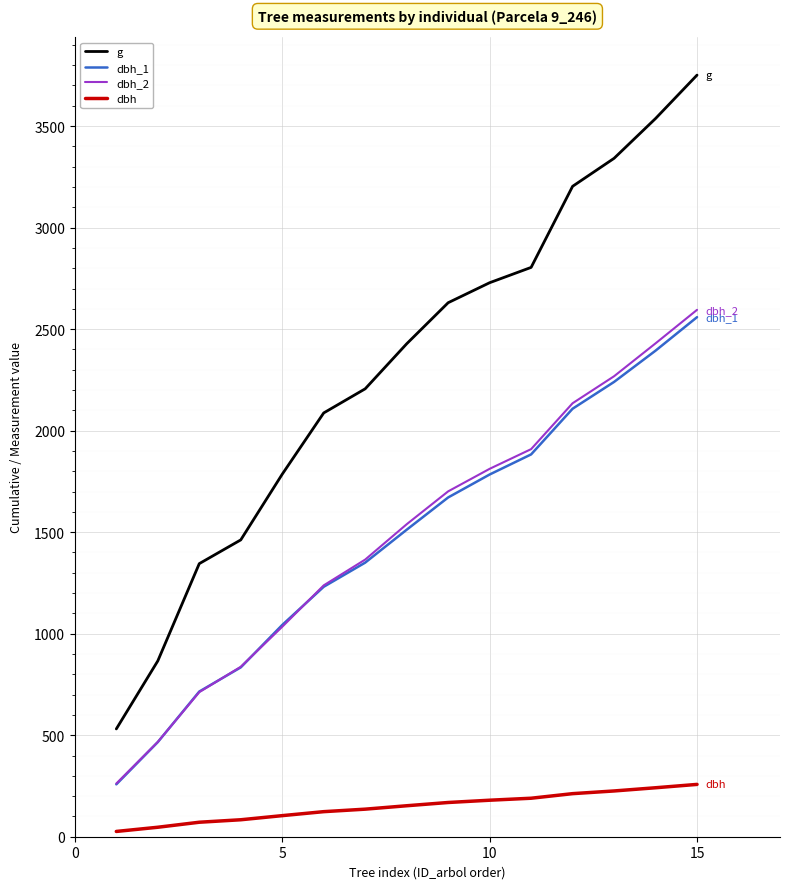

What is the highest value of the dbh series?

257.7